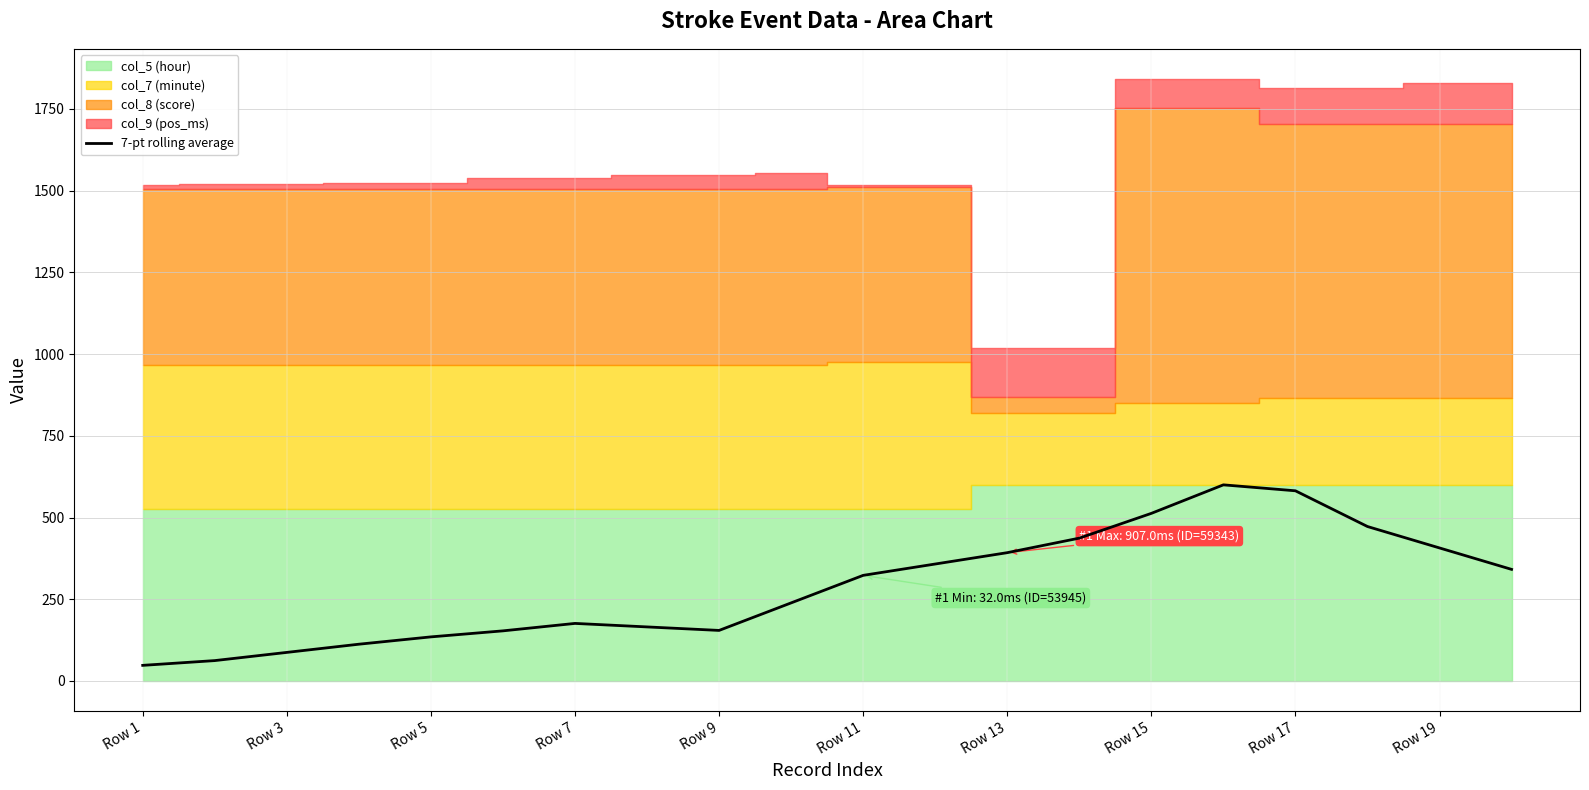

Which category has the lowest value across all series?

Row 1